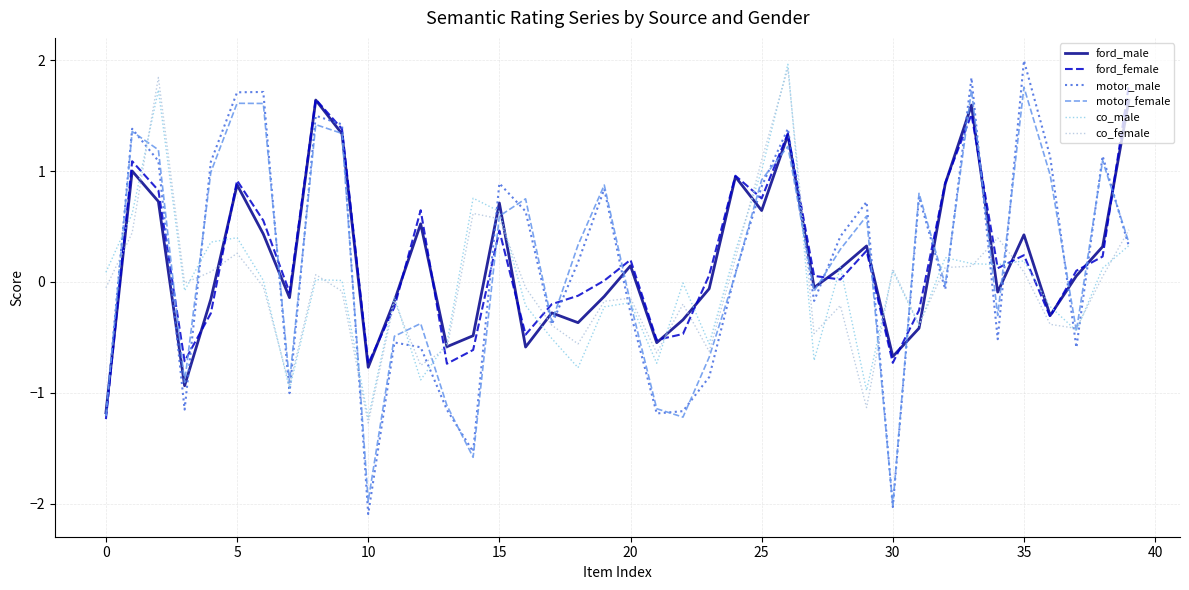

What is the highest value of the motor_male series?

2.0